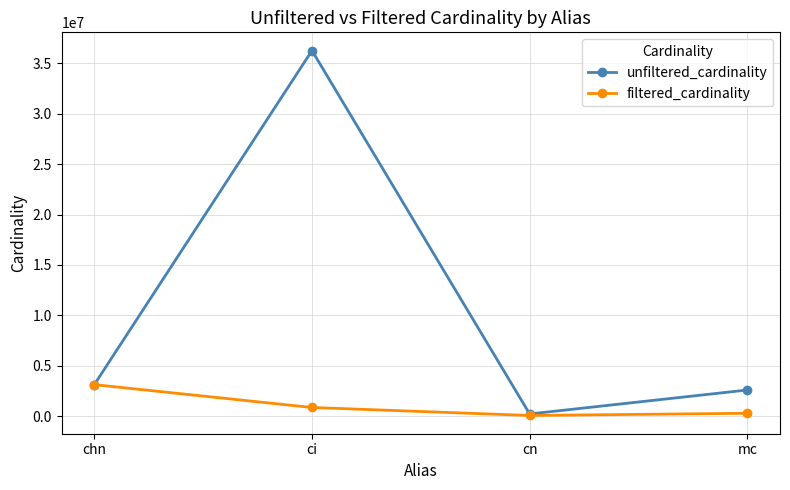

Where is the first local minimum for filtered_cardinality?

cn